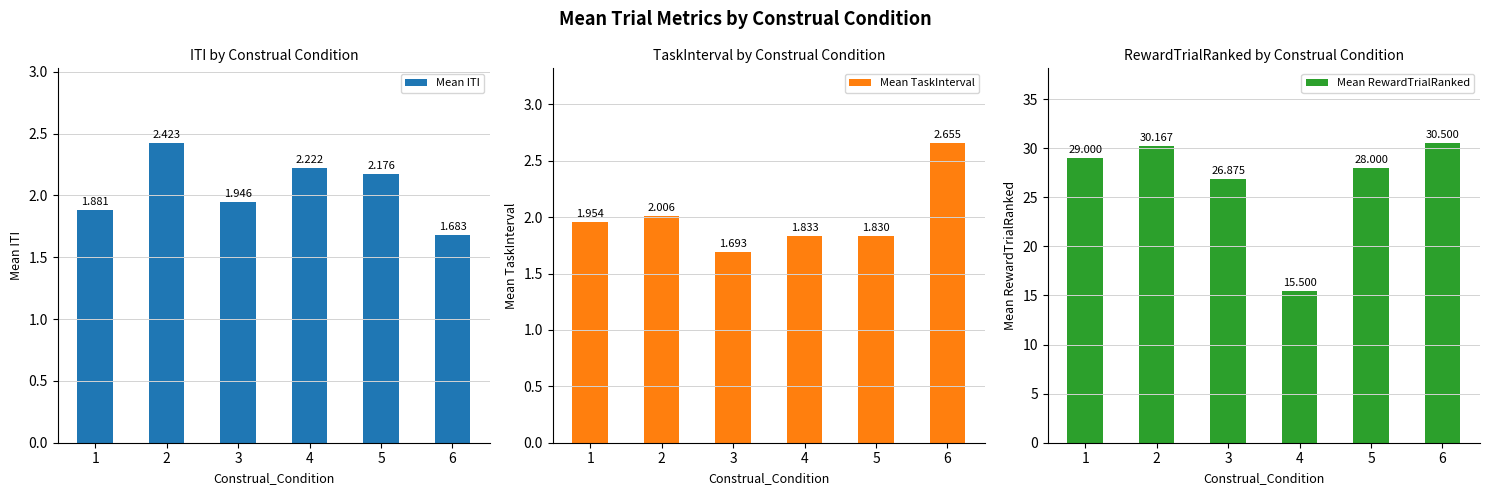

Reading left to right, what are all the values shown in this chart?

Mean ITI: 1.9	2.4	1.9	2.2	2.2	1.7
Mean TaskInterval: 2.0	2.0	1.7	1.8	1.8	2.7
Mean RewardTrialRanked: 29.0	30.2	26.9	15.5	28.0	30.5